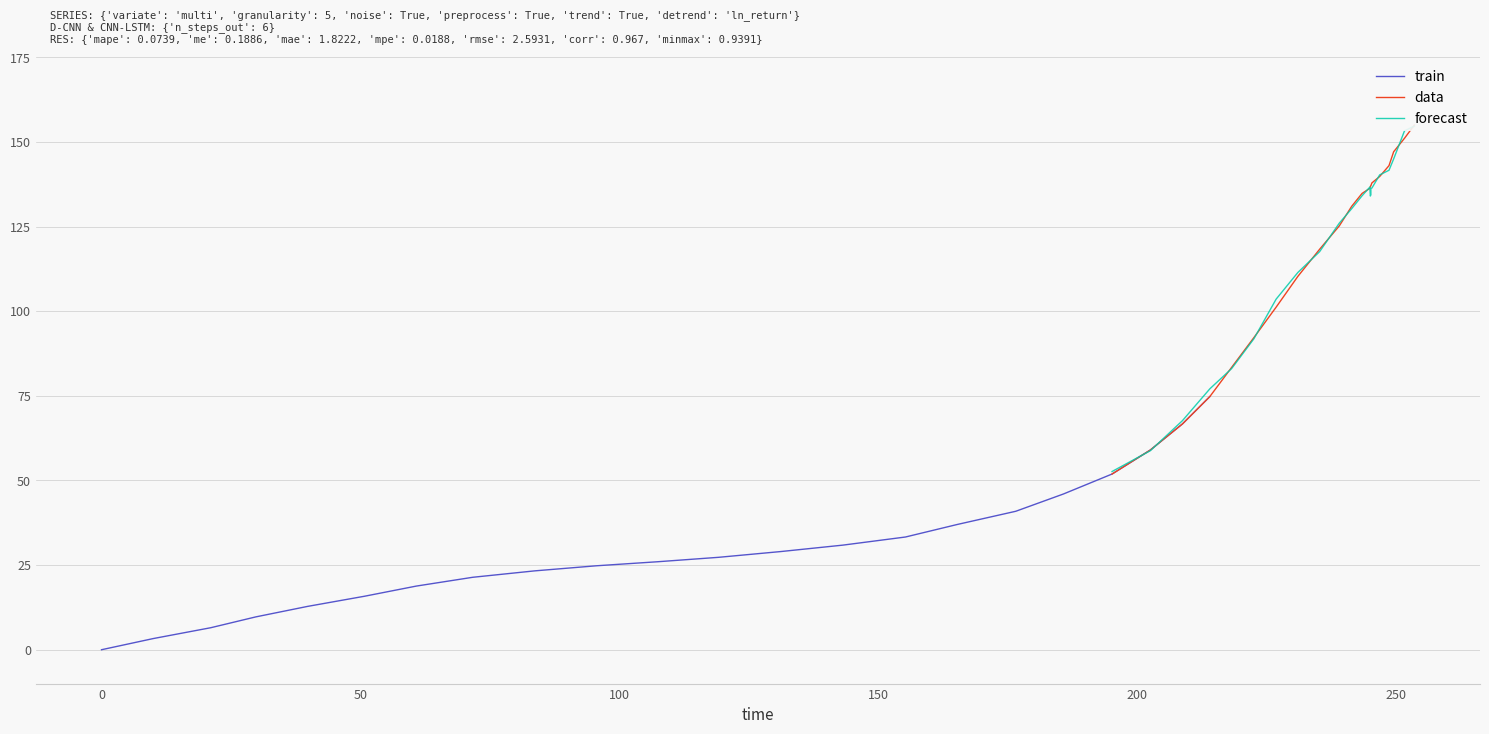

How many times do forecast and data cross each other?

13